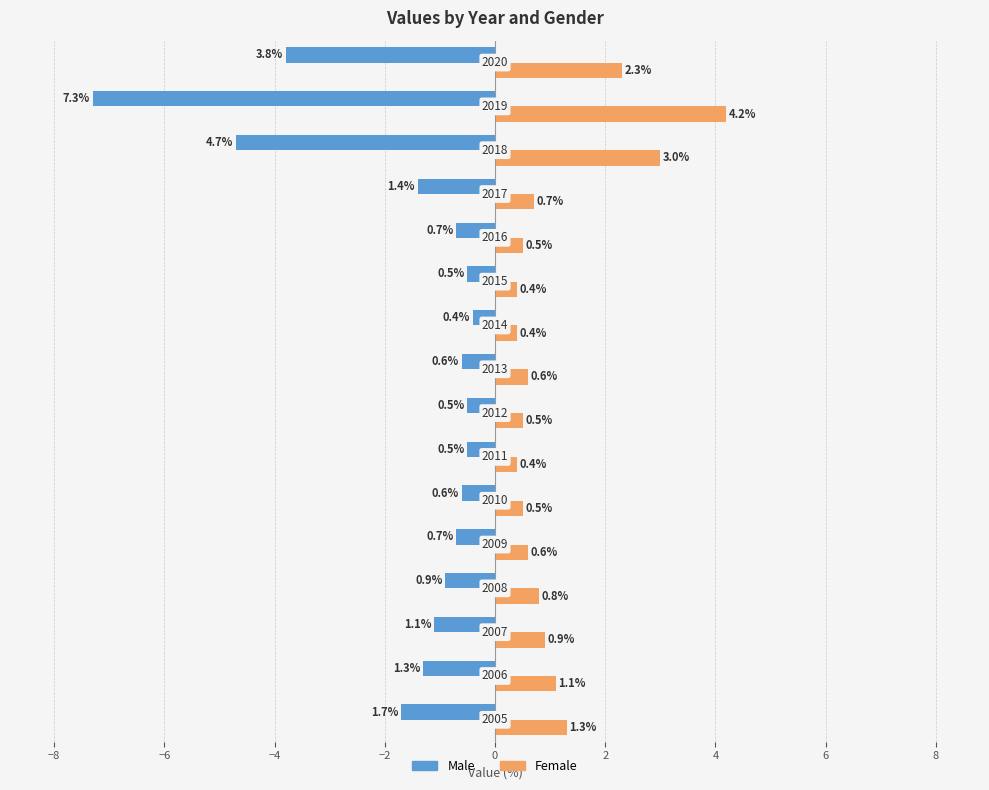

At how many categories does at least one series exceed -6?

16